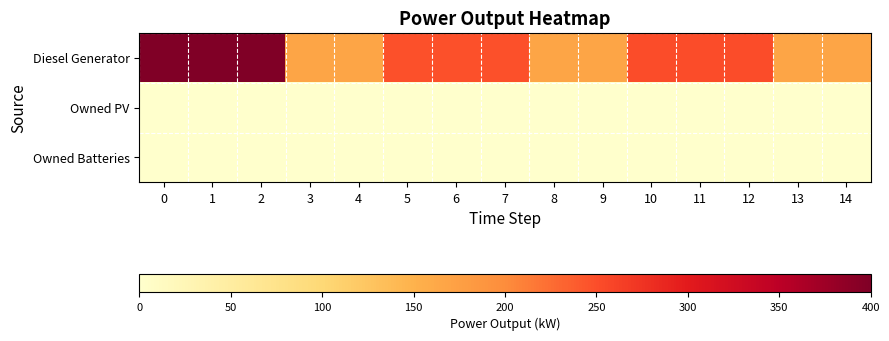

Reading left to right, what are all the values shown in this chart?

Diesel Generator: 0=400	1=400	2=400	3=166	4=166	5=247	6=247	7=247	8=166	9=166	10=251	11=251	12=251	13=166	14=166
Owned PV: 0=0	1=0	2=0	3=0	4=0	5=0	6=0	7=0	8=0	9=0	10=0	11=0	12=0	13=0	14=0
Owned Batteries: 0=0	1=0	2=0	3=0	4=0	5=0	6=0	7=0	8=0	9=0	10=0	11=0	12=0	13=0	14=0